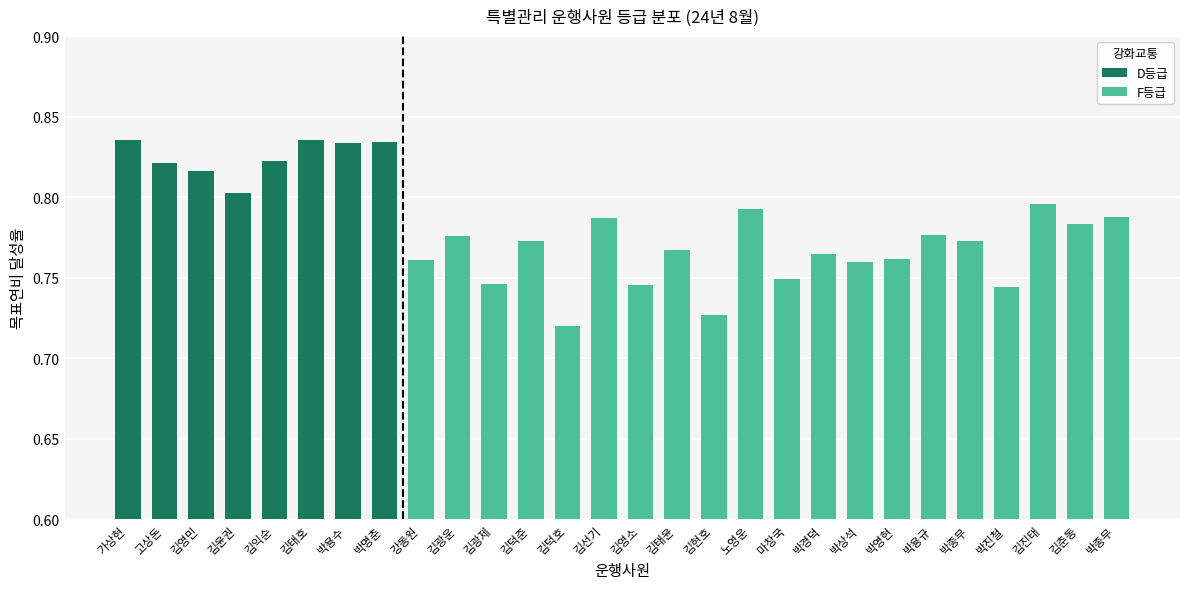

Are the bars grouped side by side (vs. stacked)?

No